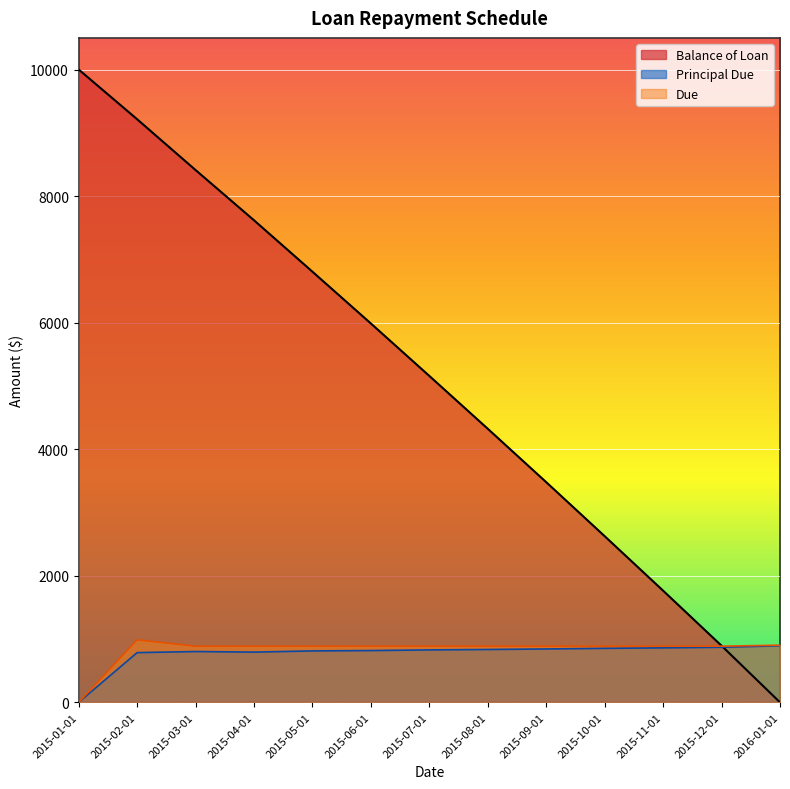

Is the value of Due at 2015-12-01 greater than the value of Balance of Loan at 2015-01-01?

No